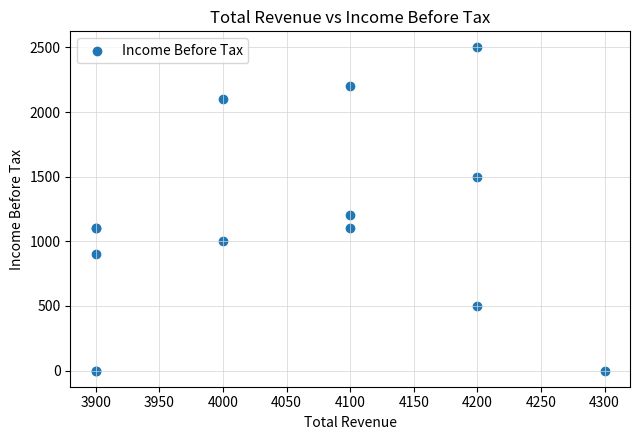

What Y value in the scatter plot is closest to 1250?

1200